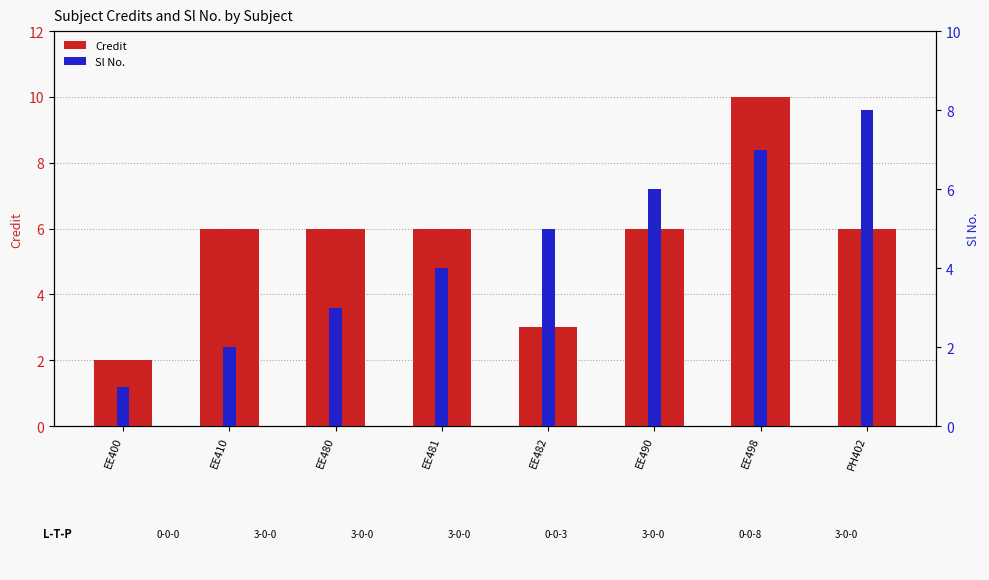

Reading left to right, extract all data points from this chart.

Credit: EE400=2	EE410=6	EE480=6	EE481=6	EE482=3	EE490=6	EE498=10	PH402=6
Sl No.: EE400=1	EE410=2	EE480=3	EE481=4	EE482=5	EE490=6	EE498=7	PH402=8